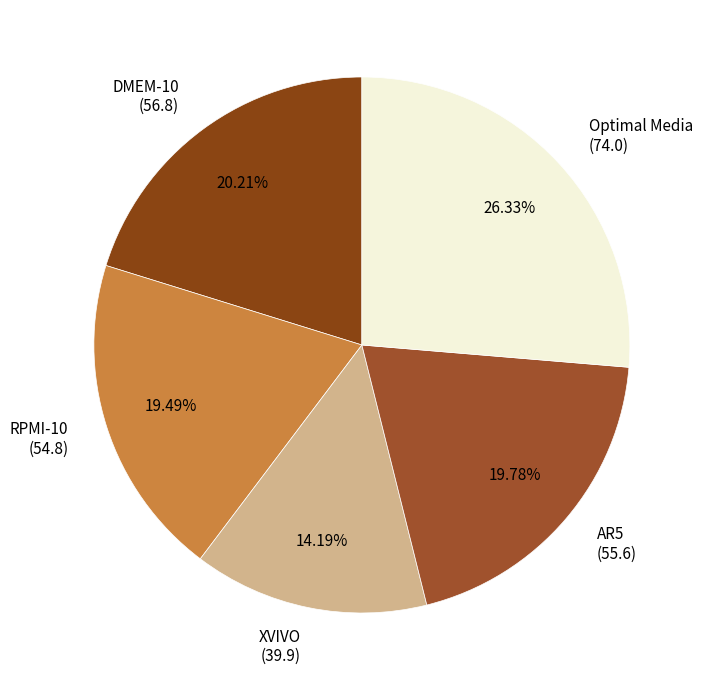

The RPMI-10 slice represents 30% of the pie. True or false?

False